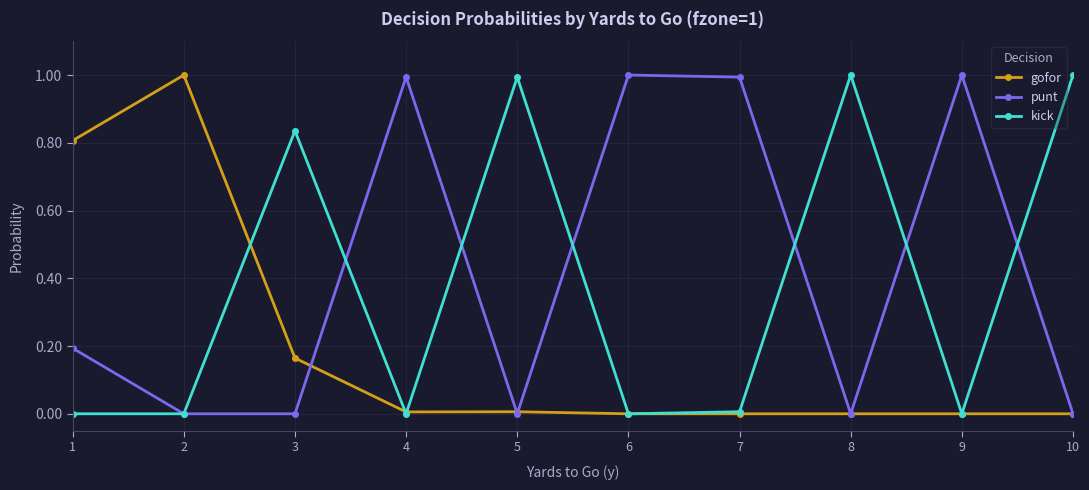

Is it true that punt equals 0.2 at 1?

True